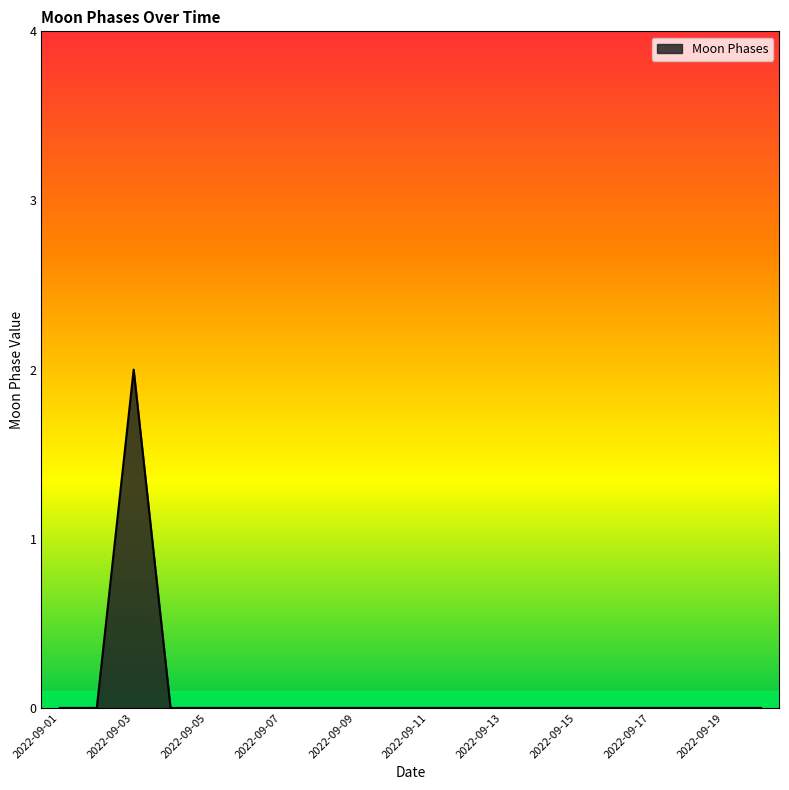

Which category has the highest value across all series?

2022-09-03